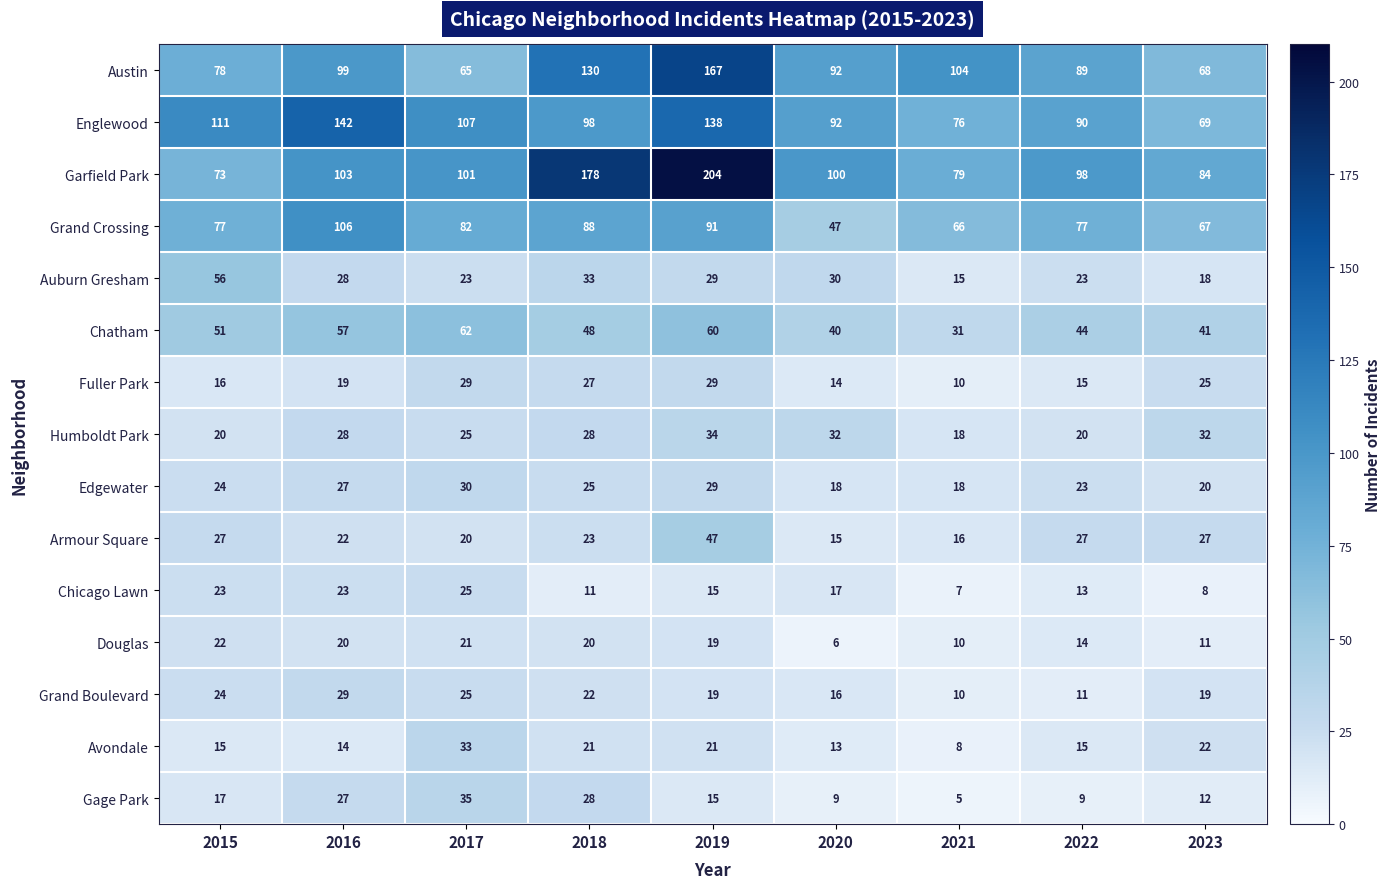

At how many categories does at least one series exceed 120?

3